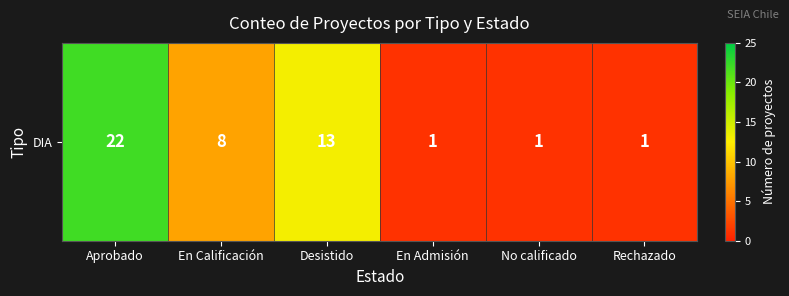

Is it true that the value at Desistido is 6?

False